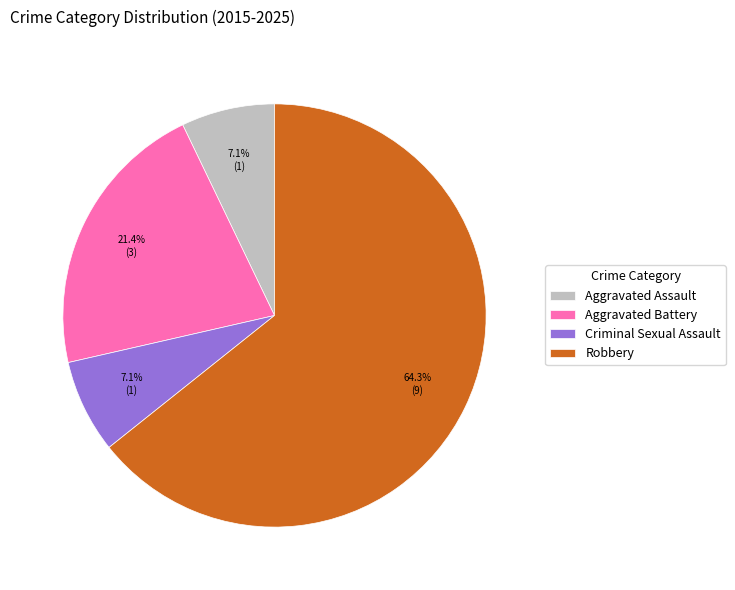

What is the ratio of the value at Aggravated Battery to the value at Criminal Sexual Assault?

3.0